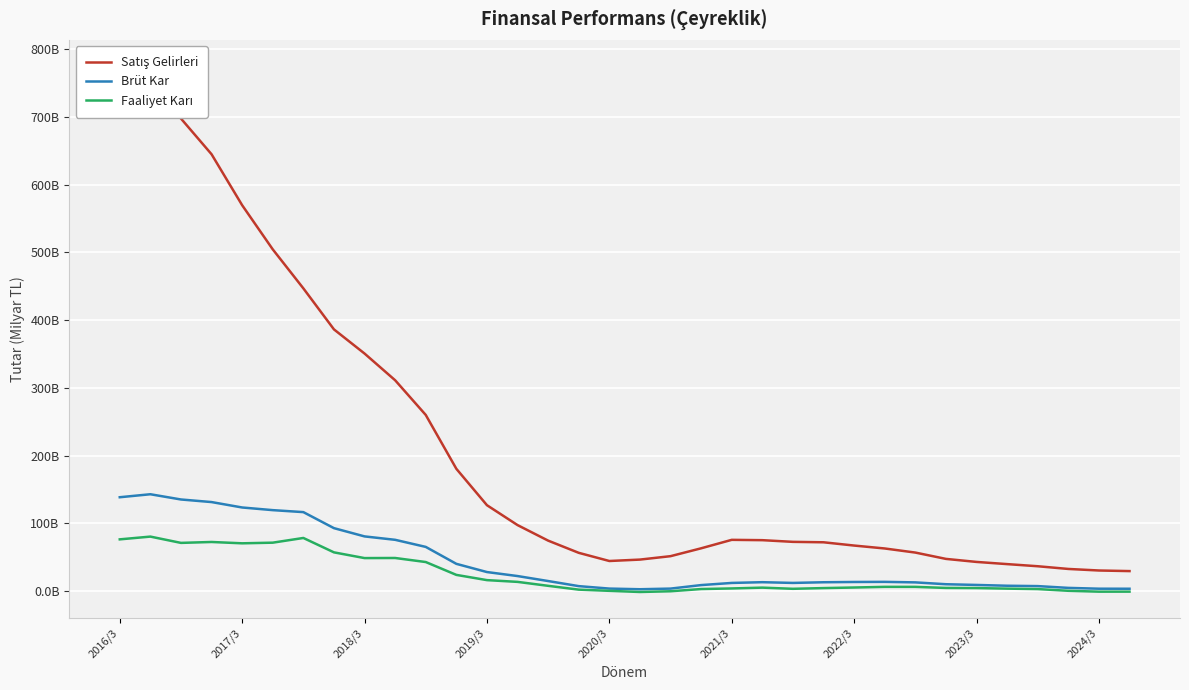

Which series changed the most between 2020/3 and 2022/3?

Satış Gelirleri